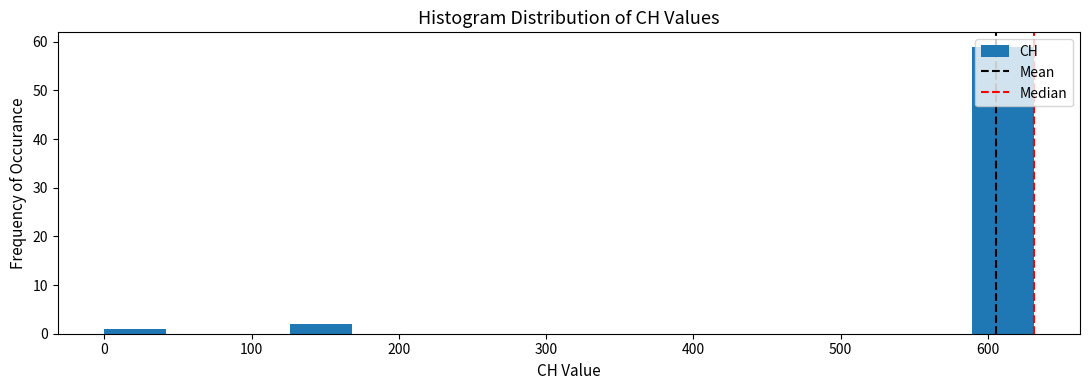

Reading left to right, transcribe this chart: for each bar, give the range it covers on the x-axis and its height. Neither the bar edges nor the heights are printed on the chart, so give them approximately, as read against the axes.

0 to 40: 1
40 to 80: 0
80 to 130: 0
130 to 170: 2
170 to 210: 0
210 to 250: 0
250 to 290: 0
290 to 340: 0
340 to 380: 0
380 to 420: 0
420 to 460: 0
460 to 500: 0
500 to 550: 0
550 to 590: 0
590 to 630: 59